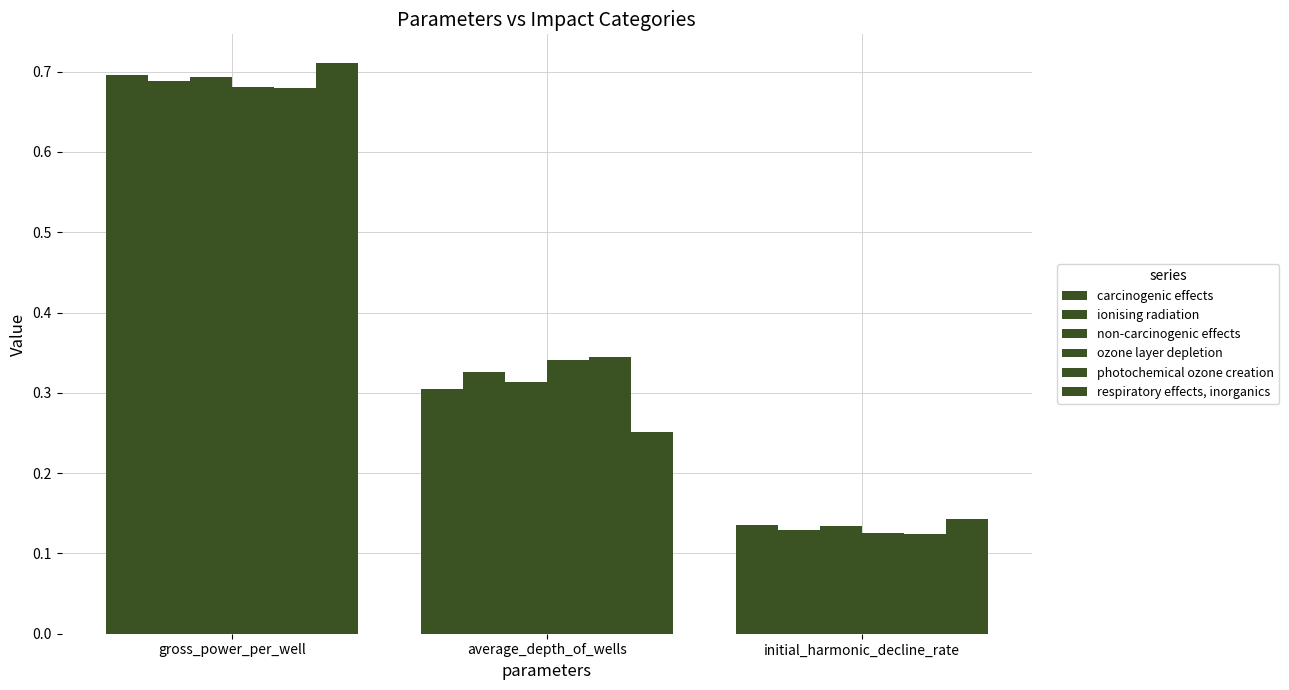

Count the number of data series in this chart.

6